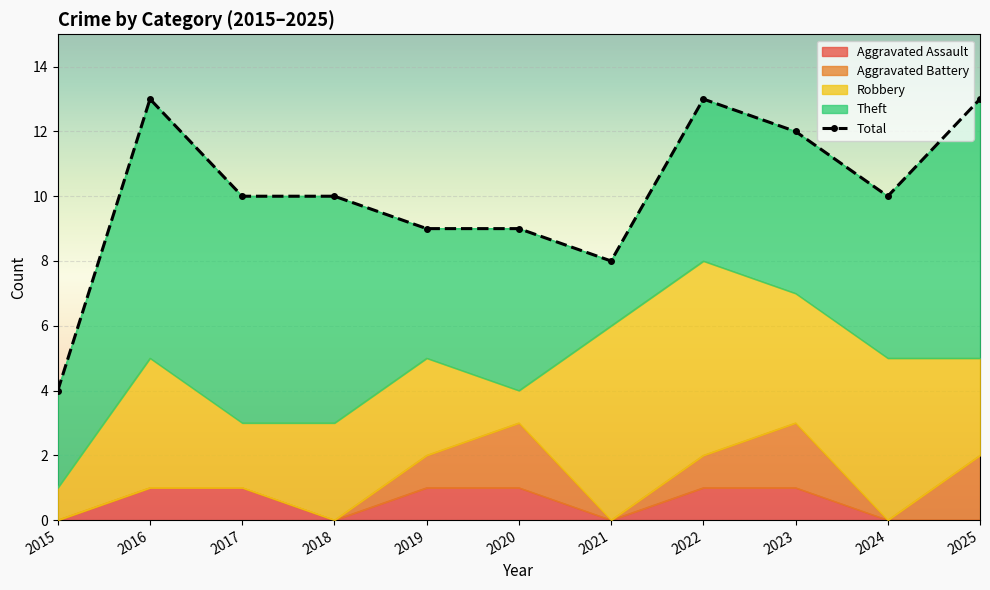

Is the value of Aggravated Battery at 2021 greater than the value of Aggravated Assault at 2024?

No